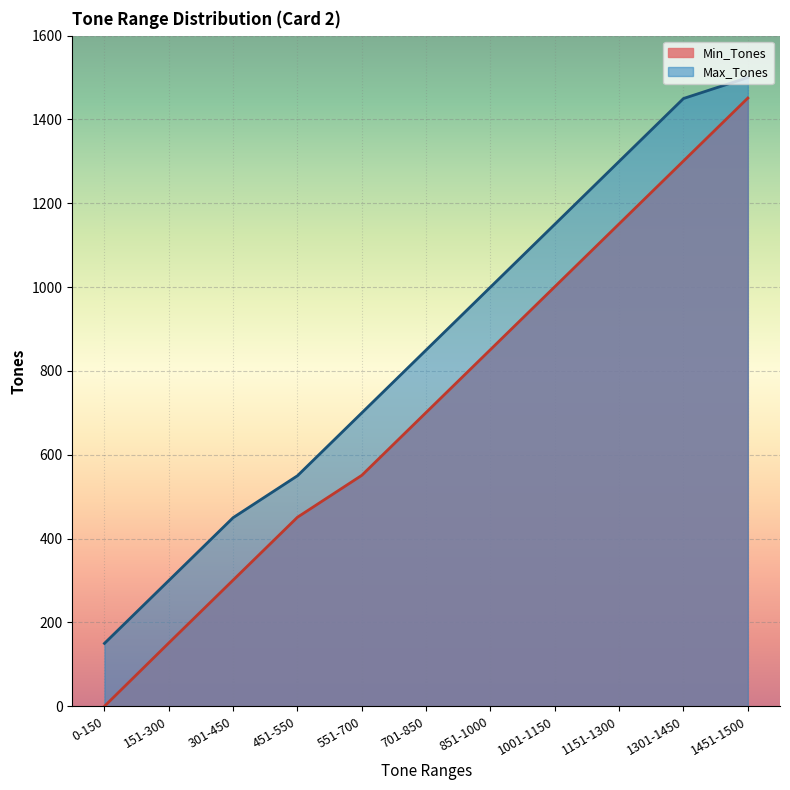

Which series changed the most between 151-300 and 1301-1450?

Min_Tones